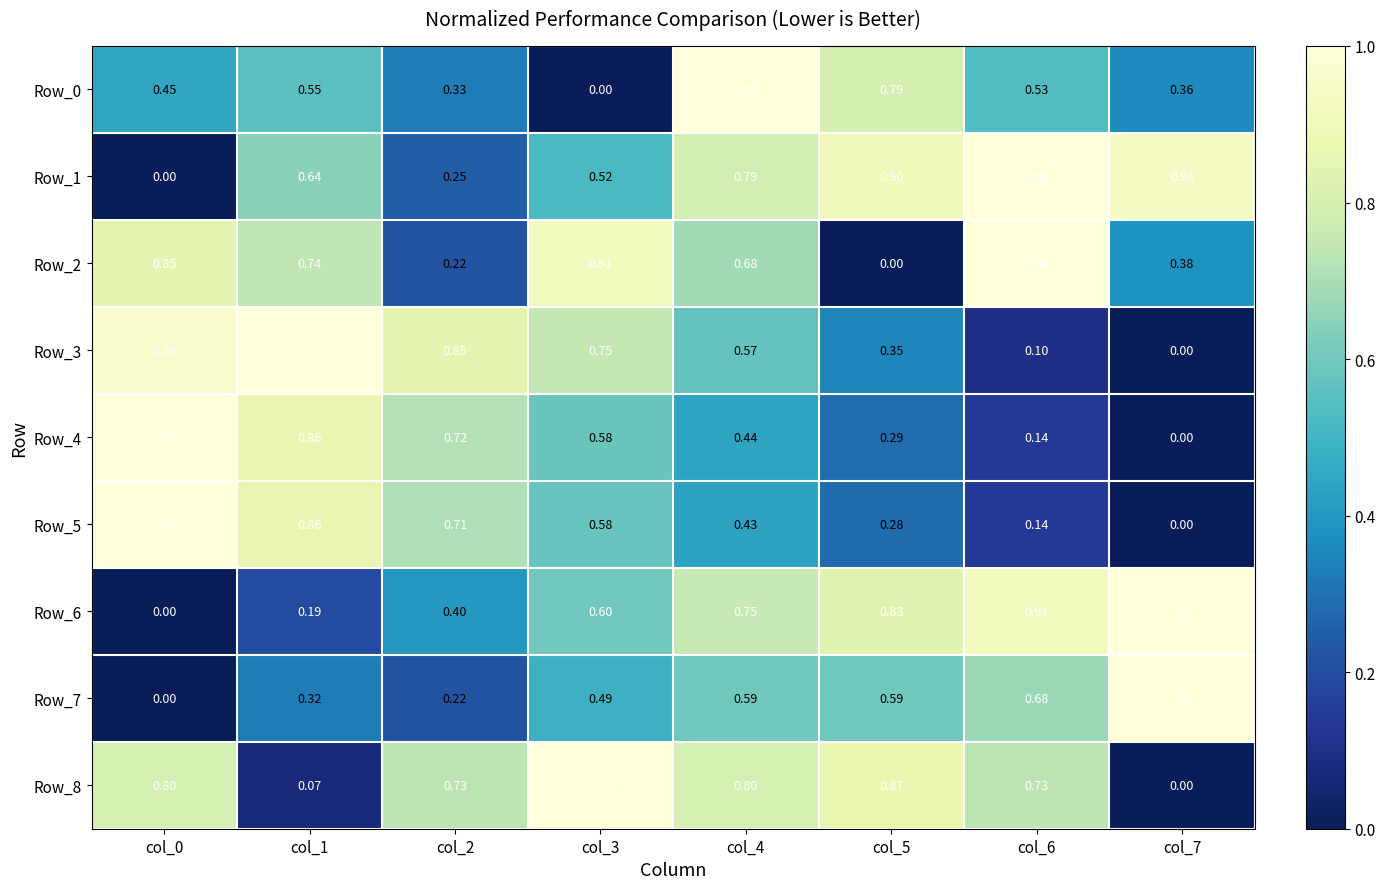

Is the value of Row_4 at col_3 greater than the value of Row_1 at col_7?

No